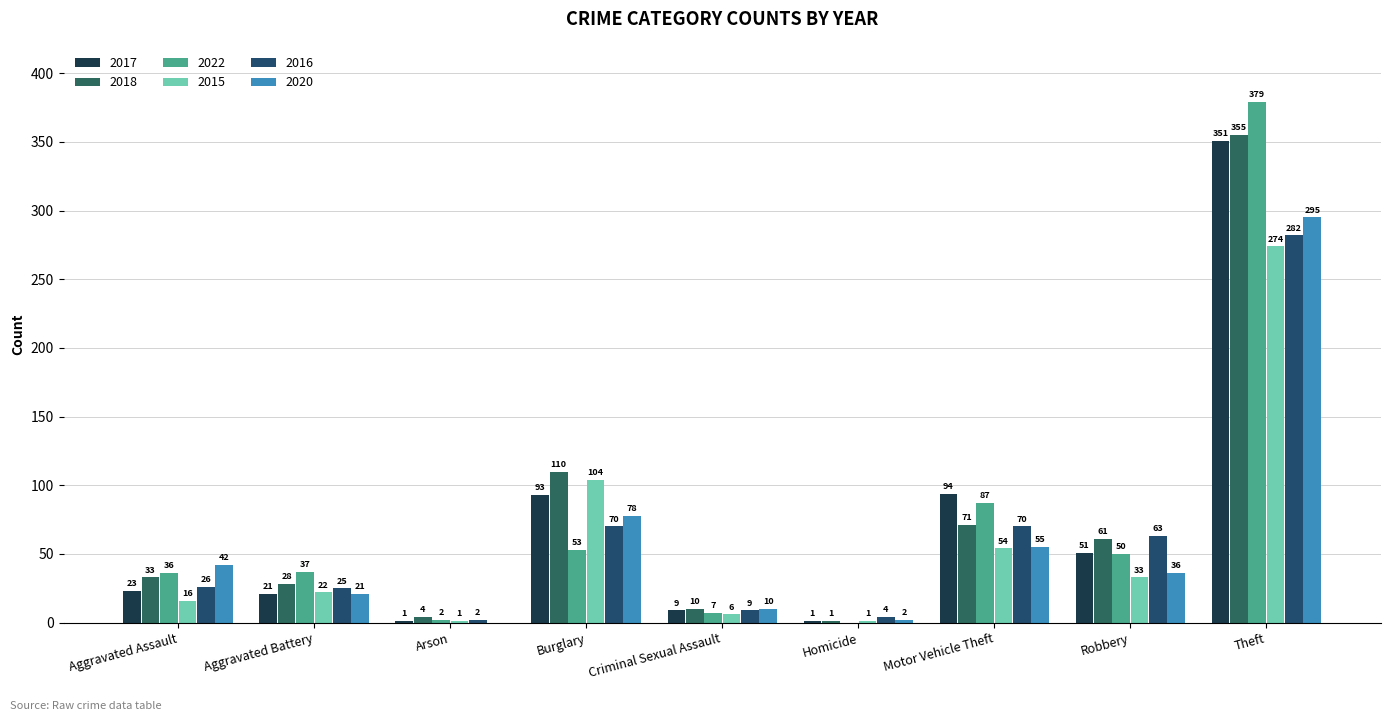

What is the average value of the 2015 series?

57